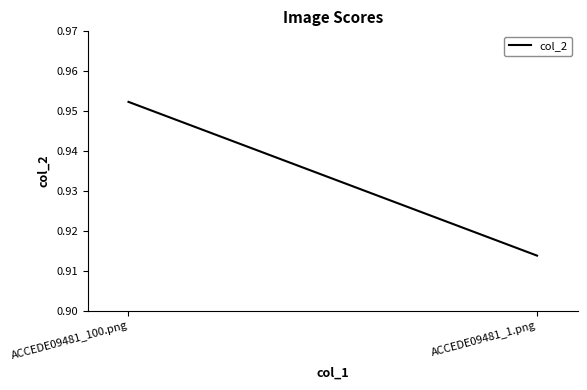

What position from the left is ACCEDE09481_100.png?

1